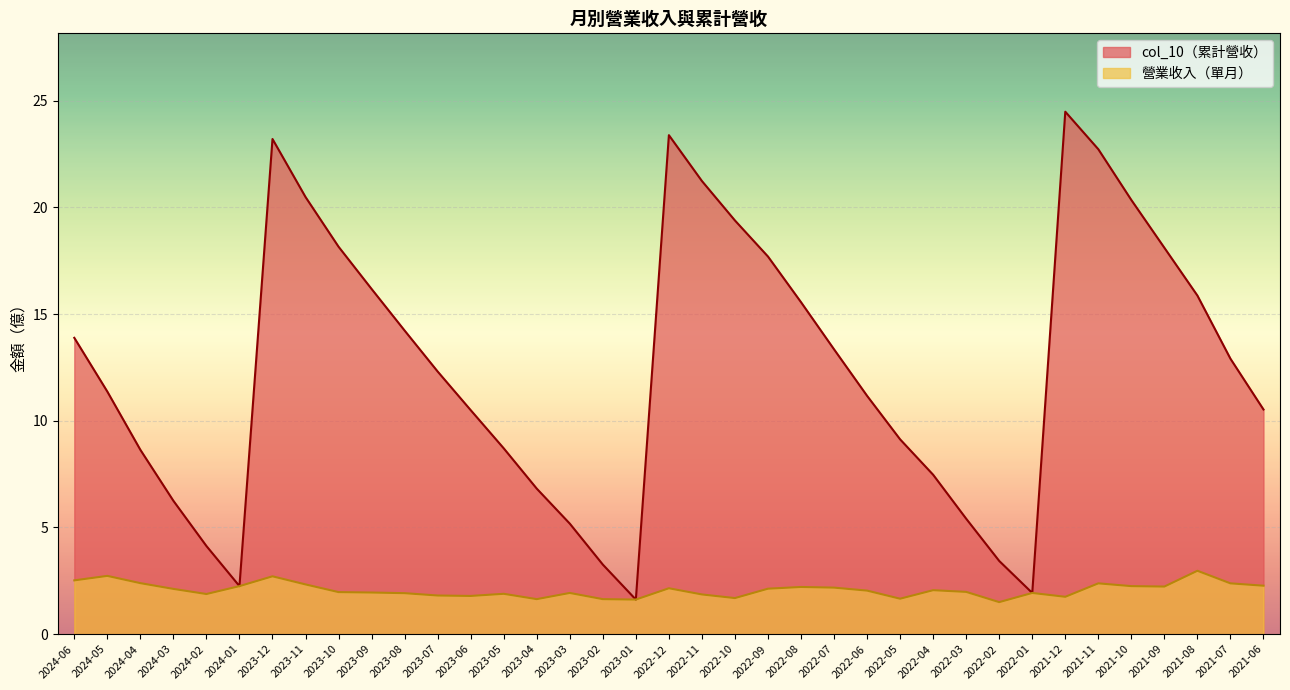

True or false: 營業收入 has more than 2 points higher than both neighbors.

True